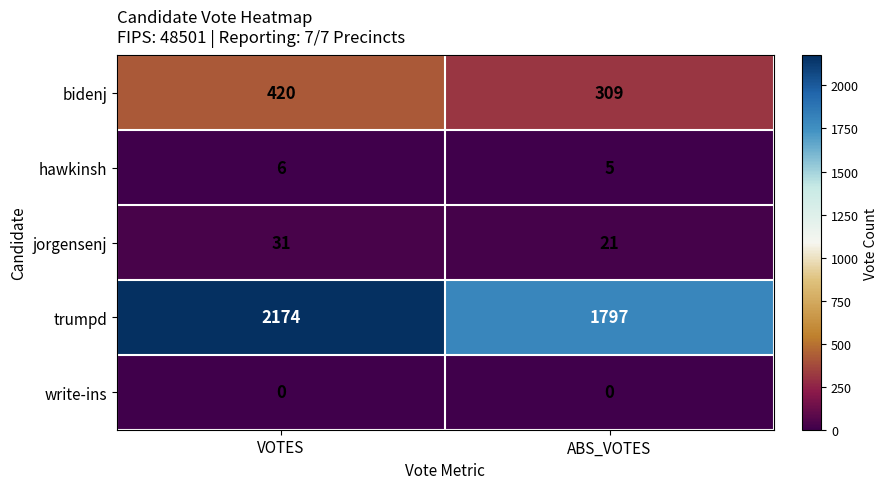

Which series has the widest spread of values?

trumpd